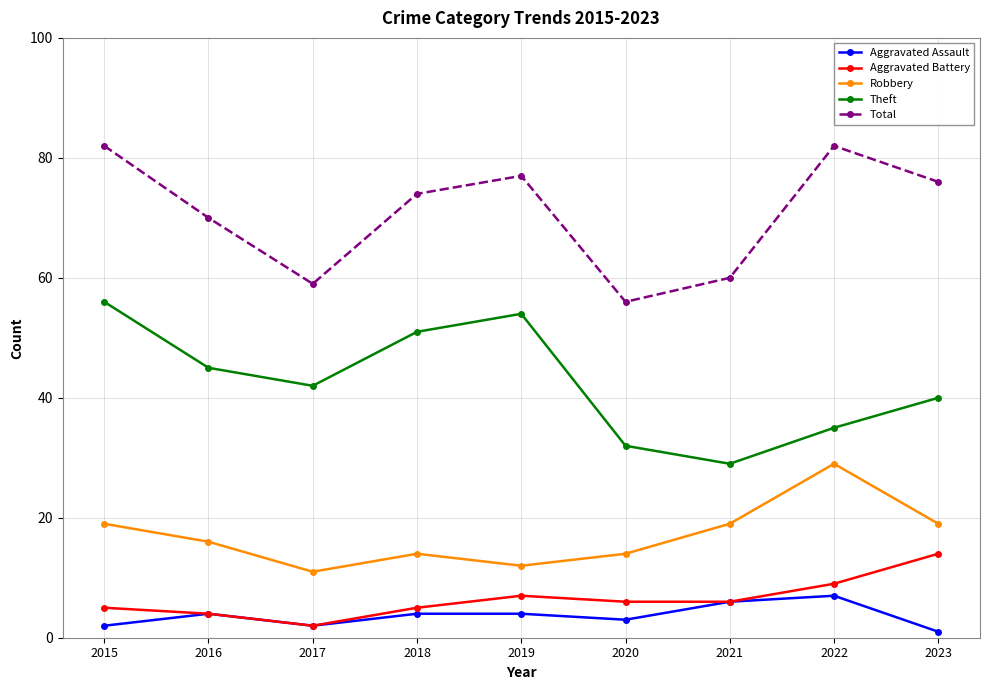

What is the difference between the maximum and minimum values in the Total series?

26